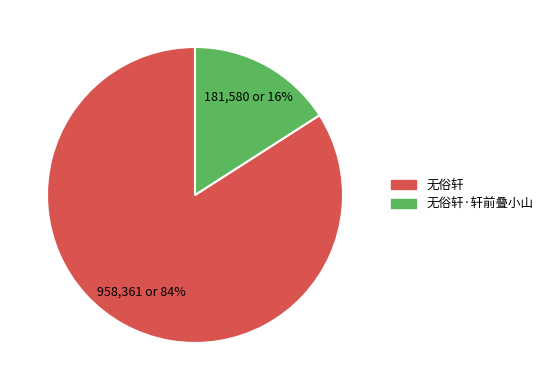

Is there a majority slice in this chart?

Yes